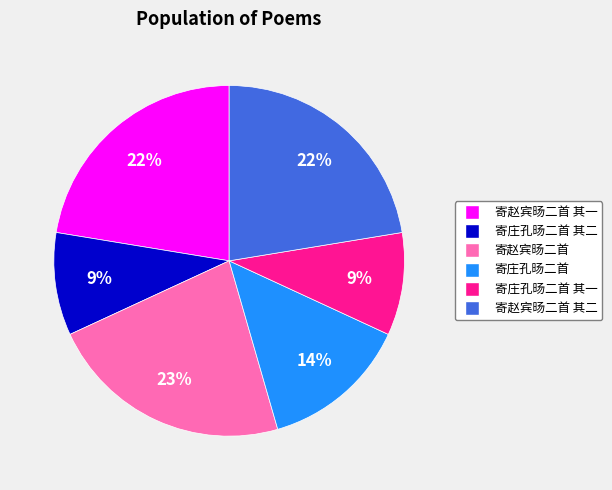

Does any single category account for the majority?

No